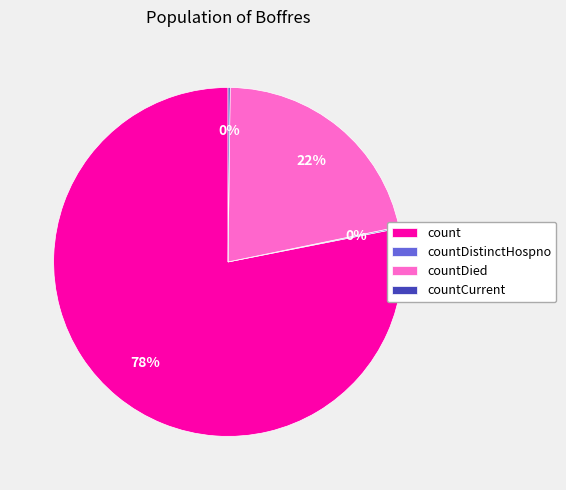

Is count the majority of the pie?

Yes